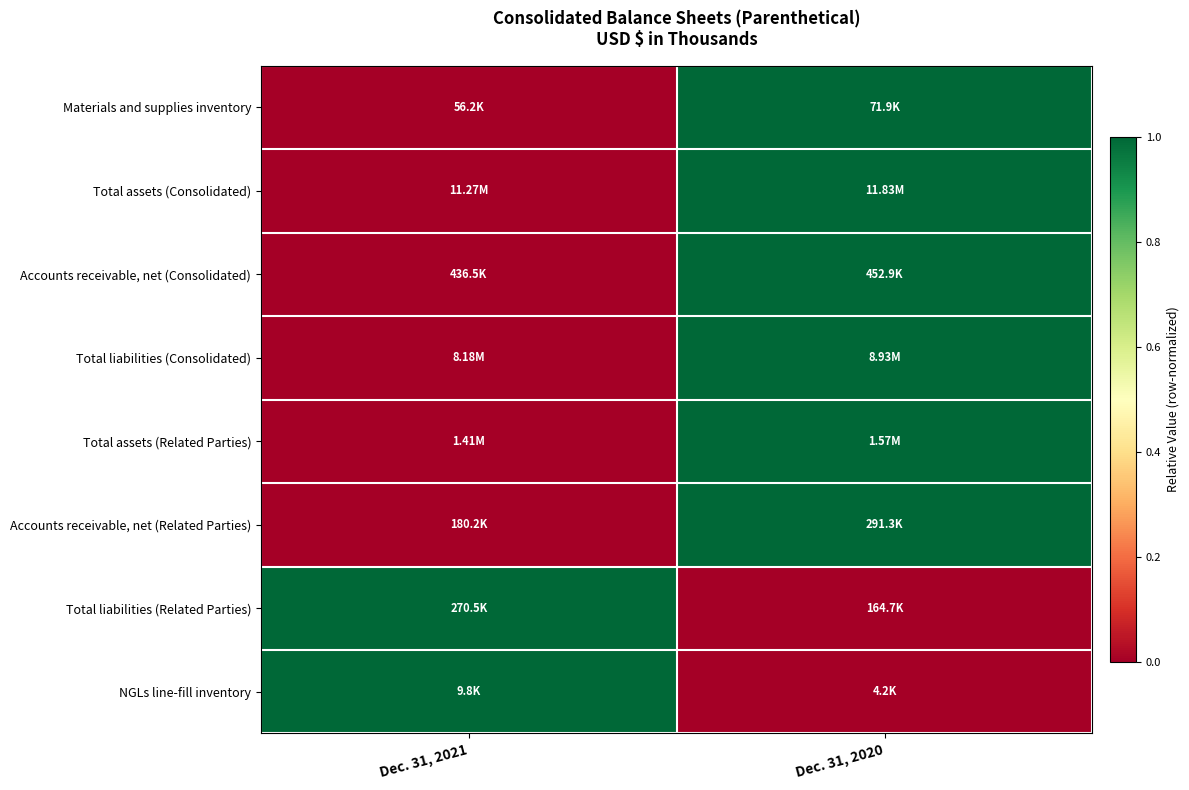

At how many categories does at least one series exceed 0?

2